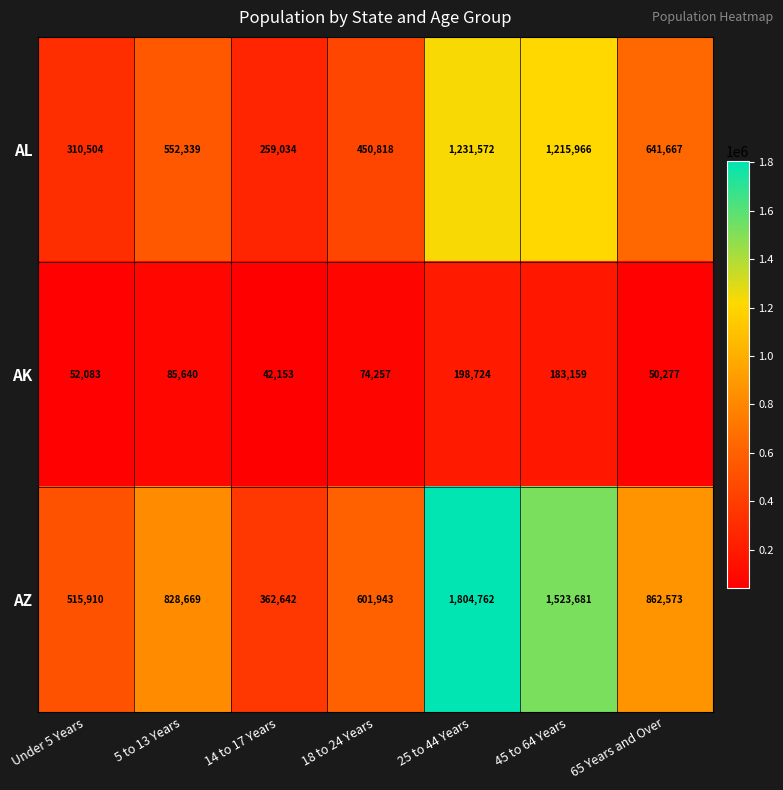

What is the difference between the maximum and minimum values in the AL series?

972538